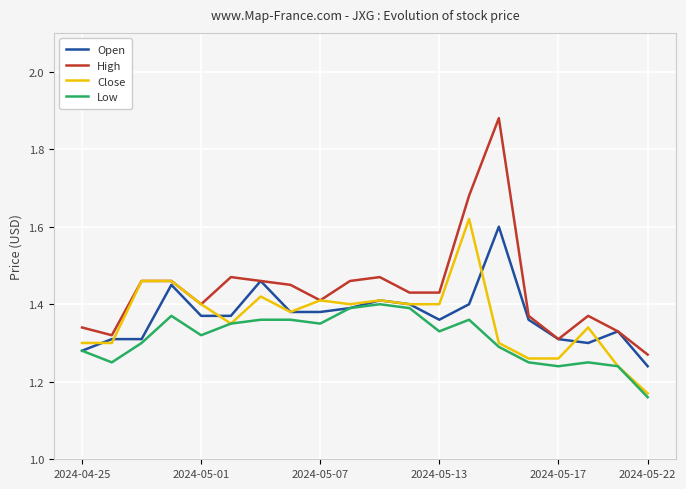

List the series in order of their peak value, lowest first.

Low, Open, Close, High